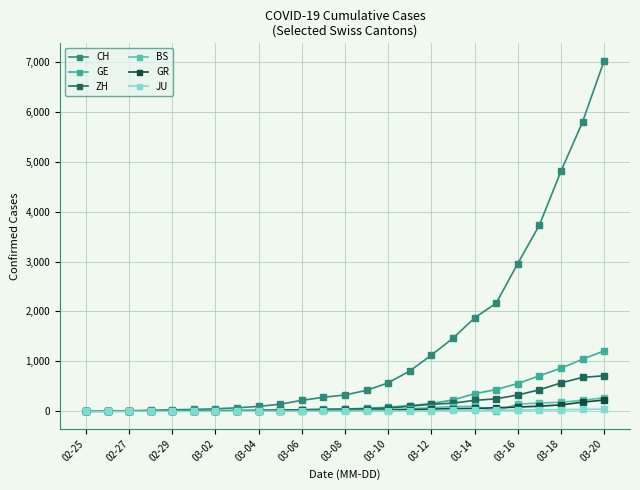

Is this an area chart (filled region under the line)?

No